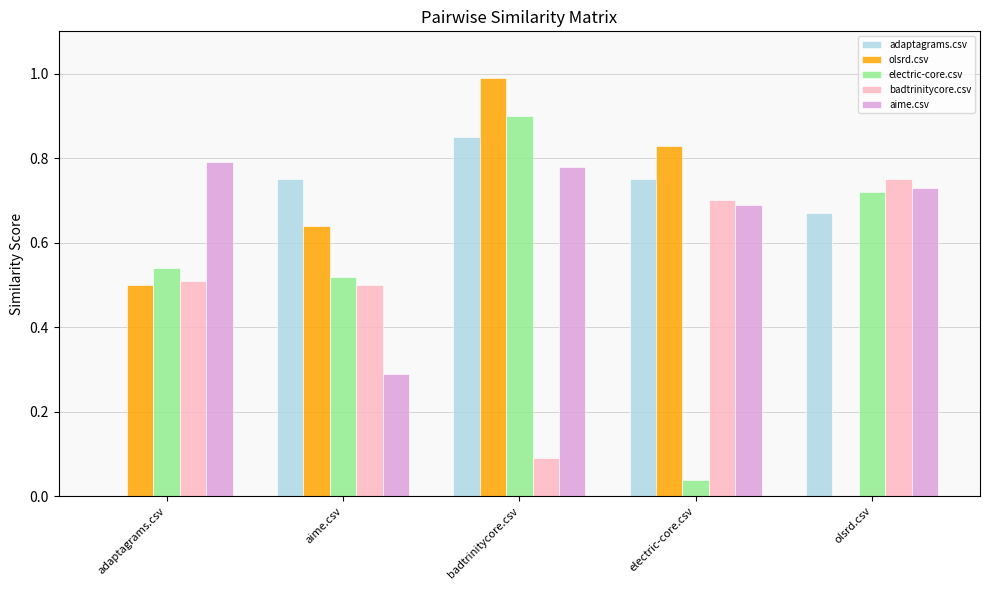

What is the sum of all adaptagrams.csv values?

3.0